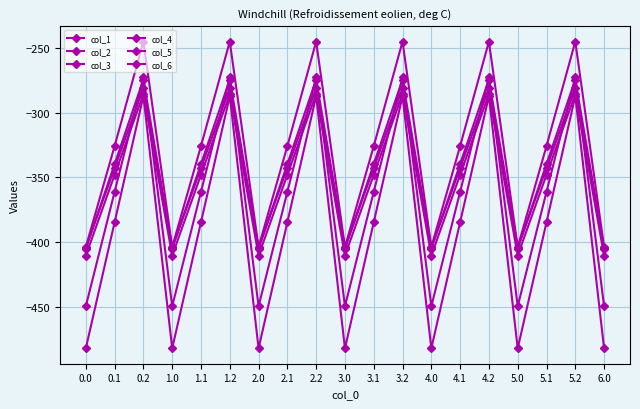

How many data points in col_2 are less than -361?

13